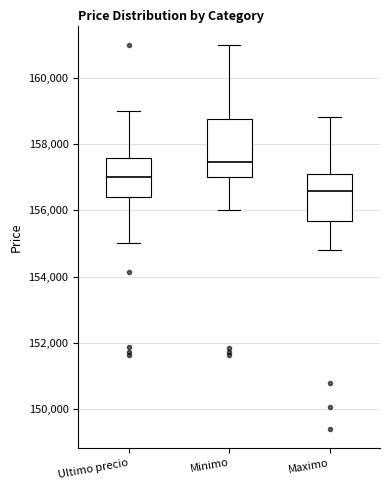

Which box is the tallest, from its lower edge to its upper edge?

Minimo